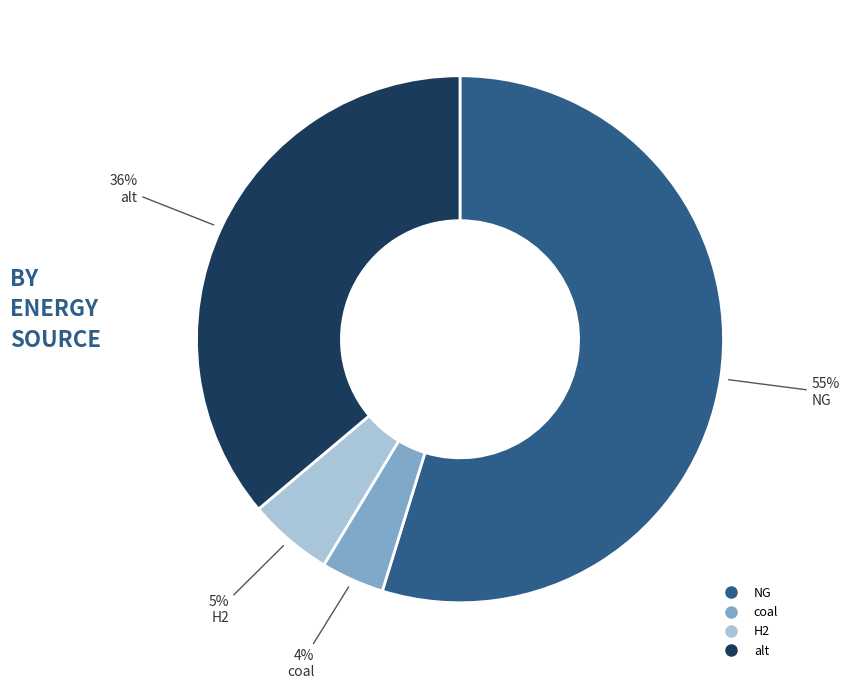

Does any single category account for the majority?

Yes